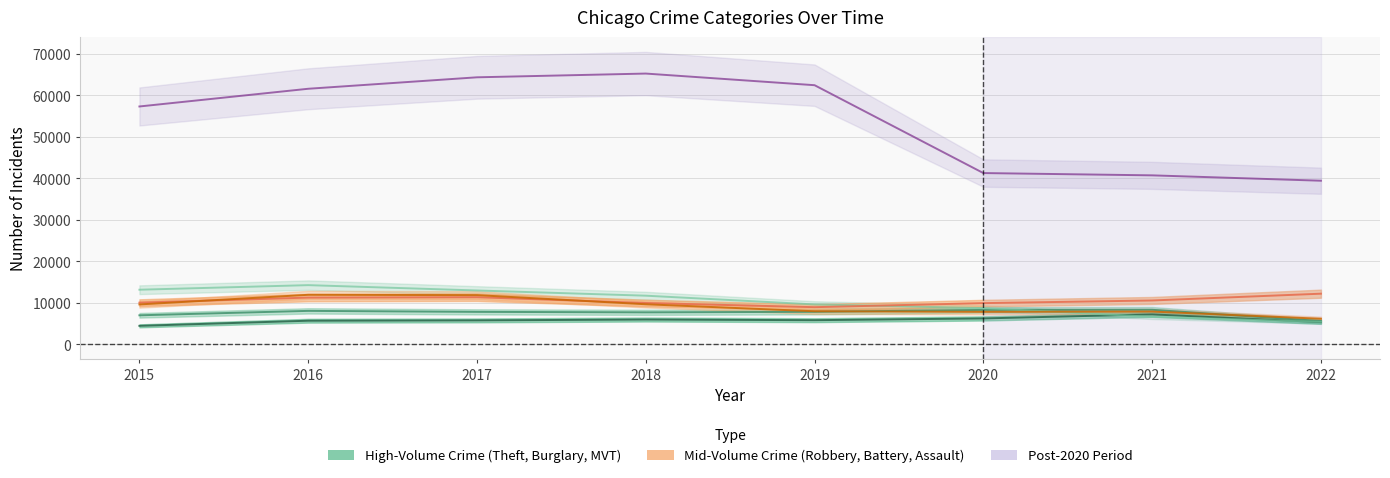

How many values in the Motor Vehicle Theft series exceed 10591?

3